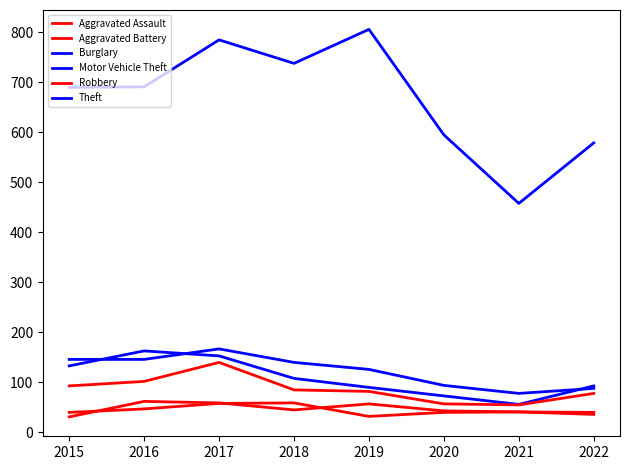

Between 2022 and 2020, which is larger?

2020